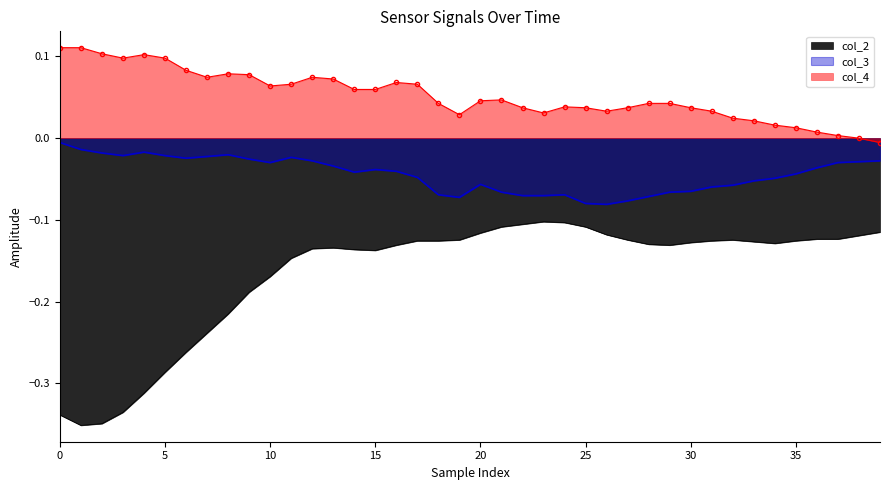

Count the number of data series in this chart.

3